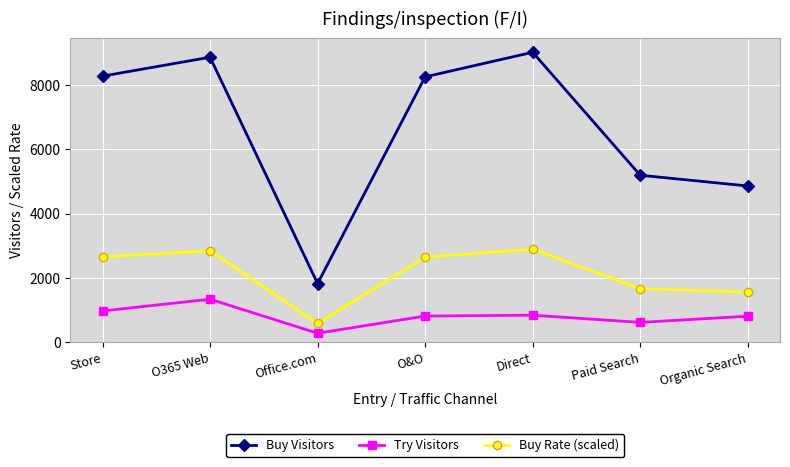

In Buy Visitors, how many points are higher than both neighbors (excluding endpoints)?

2